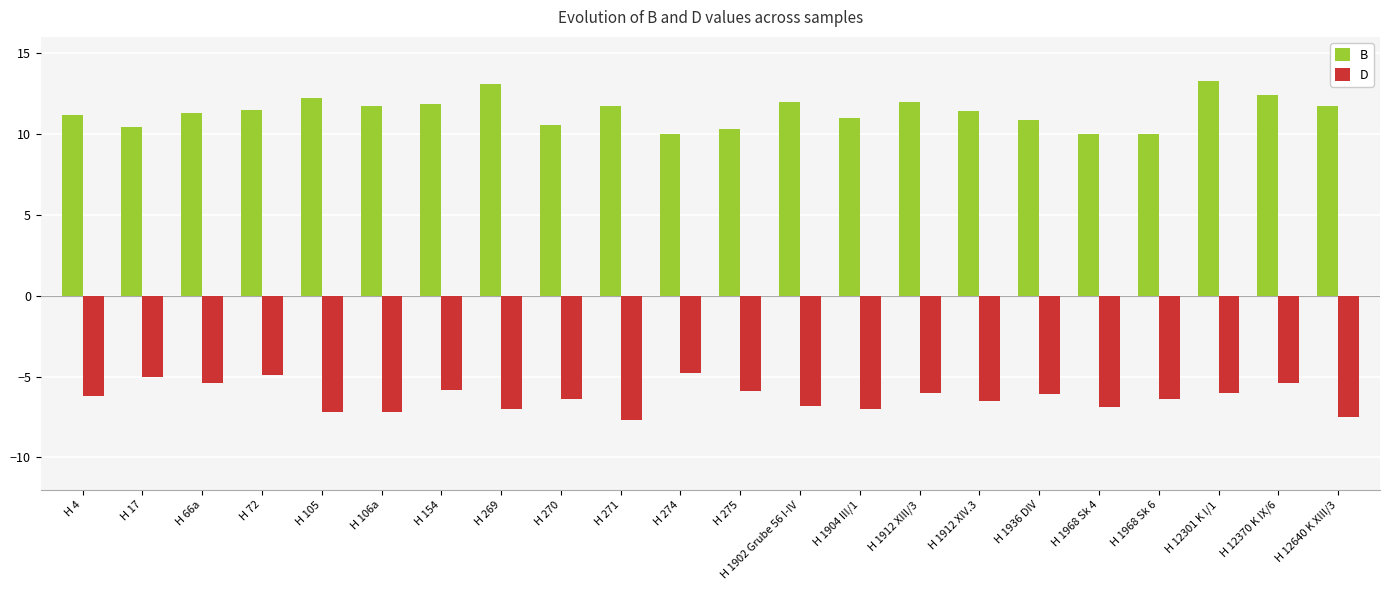

At how many categories does at least one series exceed 9?

22